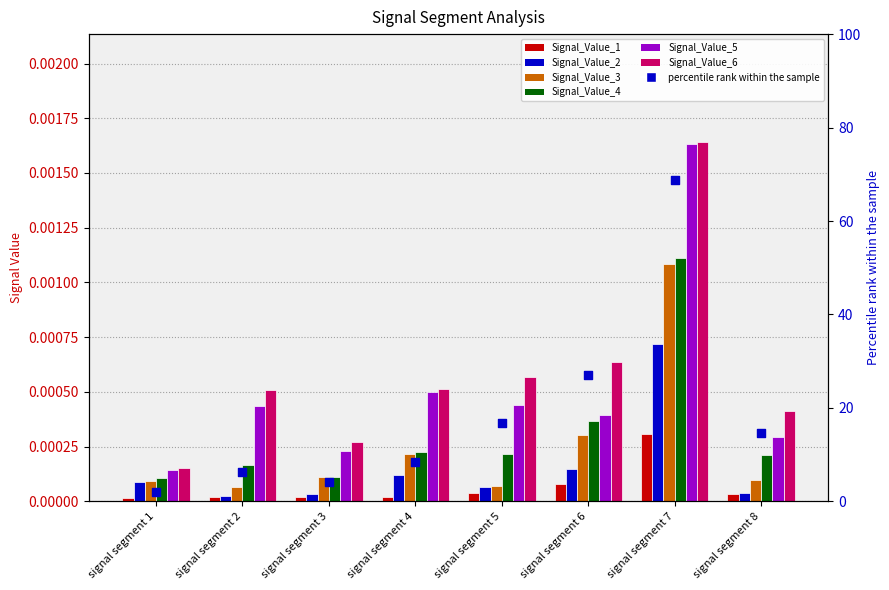

Which series has the largest total across all categories?

Signal_Value_6